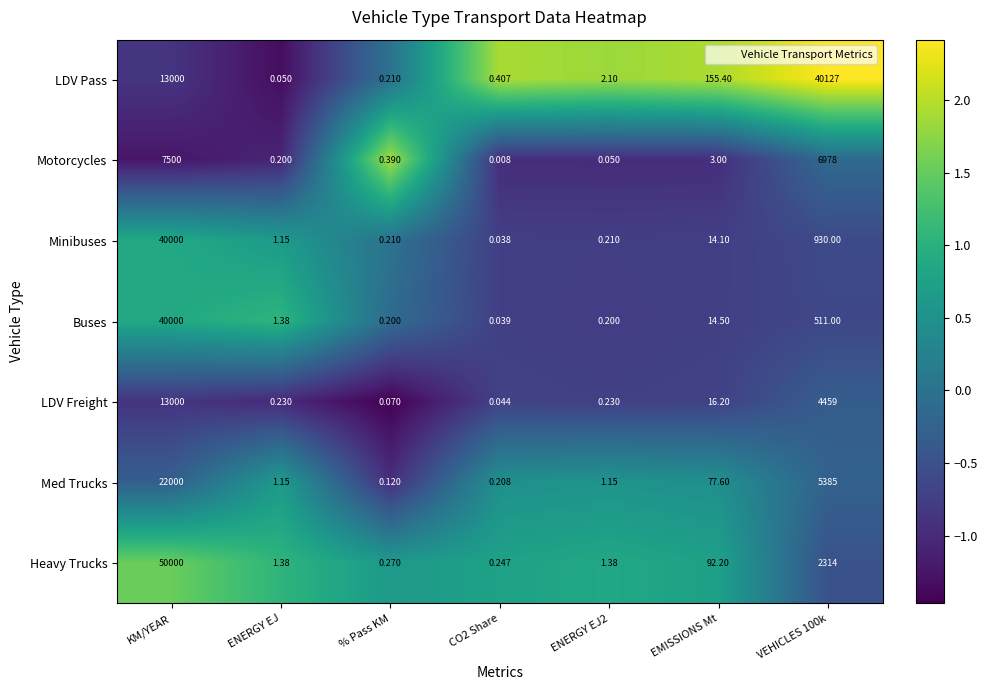

Which category has the highest value in the Buses series?

KM/YEAR